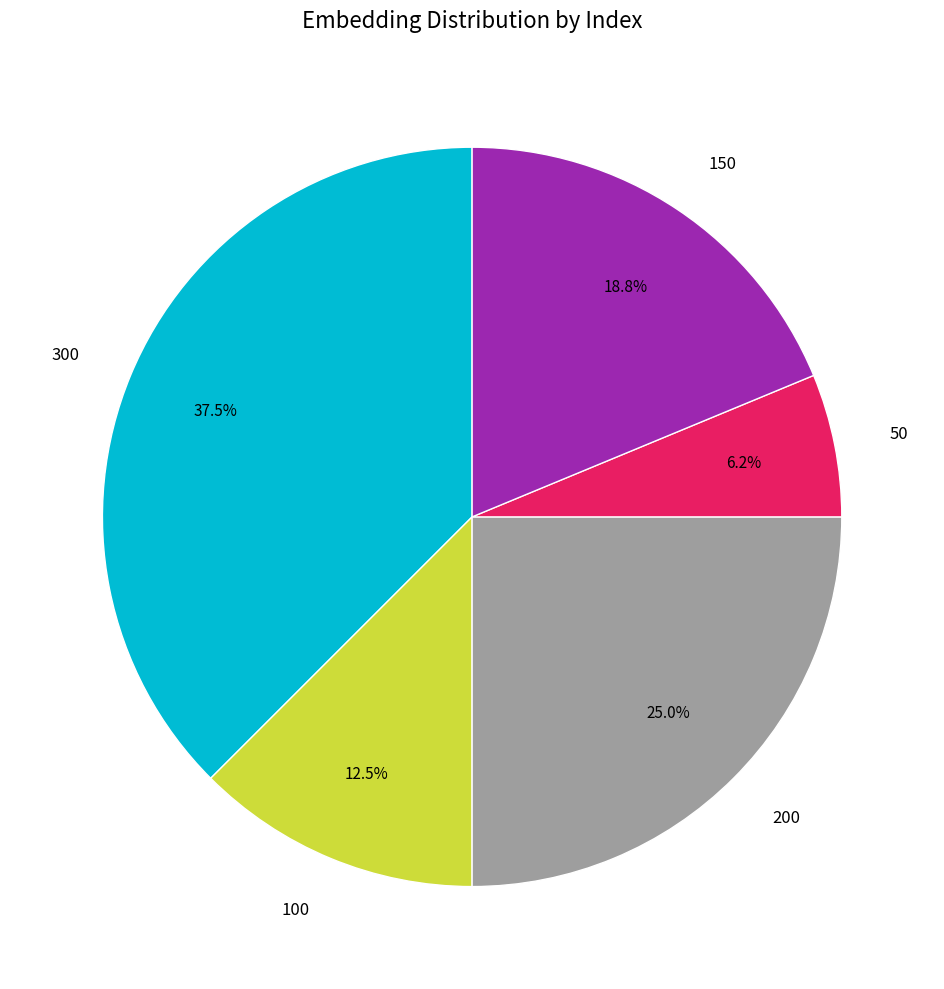

Which has a higher value, 150 or 100?

150